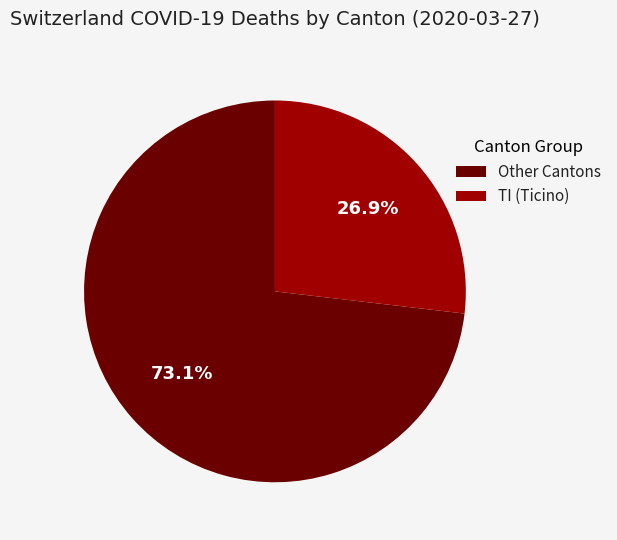

What is the ratio of the value at Other Cantons to the value at TI (Ticino)?

2.7